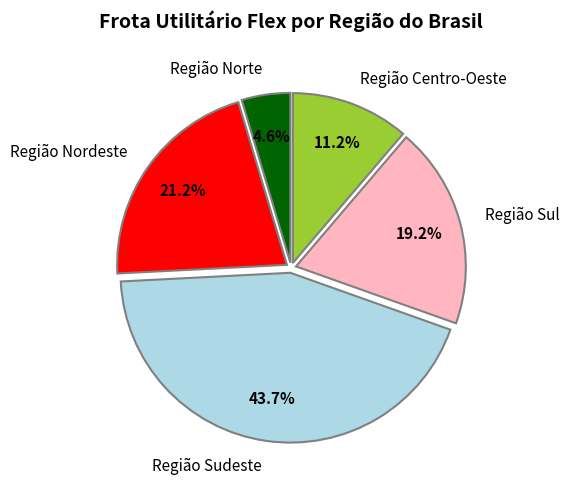

To the nearest percent, what is the average slice percentage?

20%